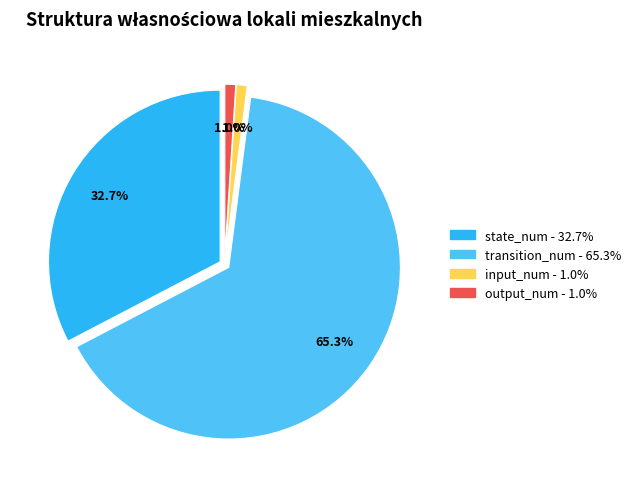

Is it true that source_state is 25% of the pie?

False